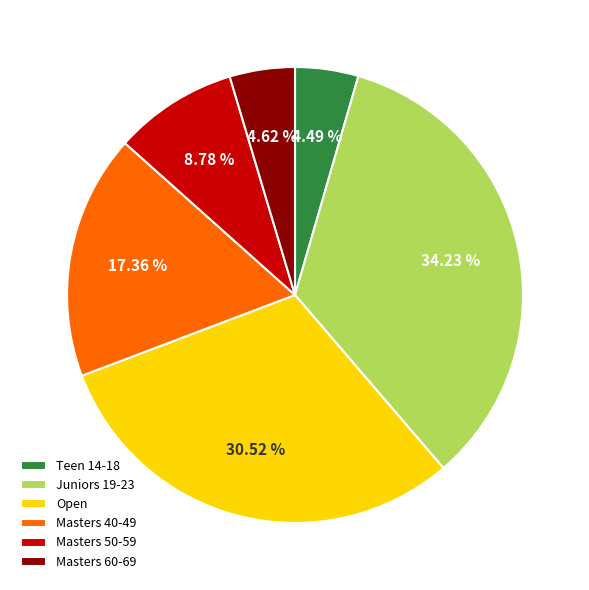

Is it true that Juniors 19-23 is 16% of the pie?

False